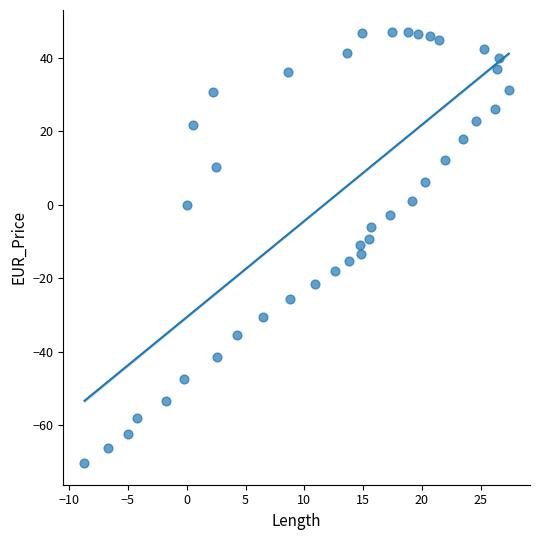

What is the range of X values (max minus min)?

36.1